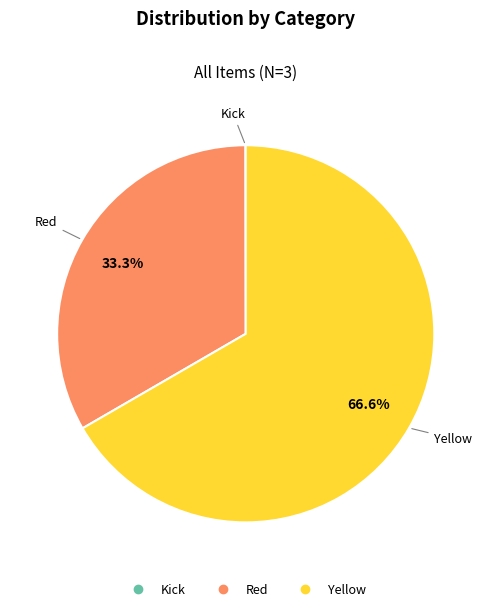

To the nearest percent, what percentage of the pie is Red?

33%